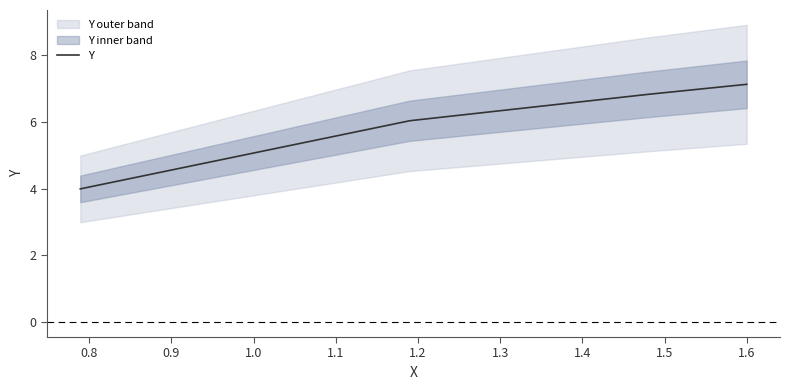

What is the highest value of the Y series?

7.1